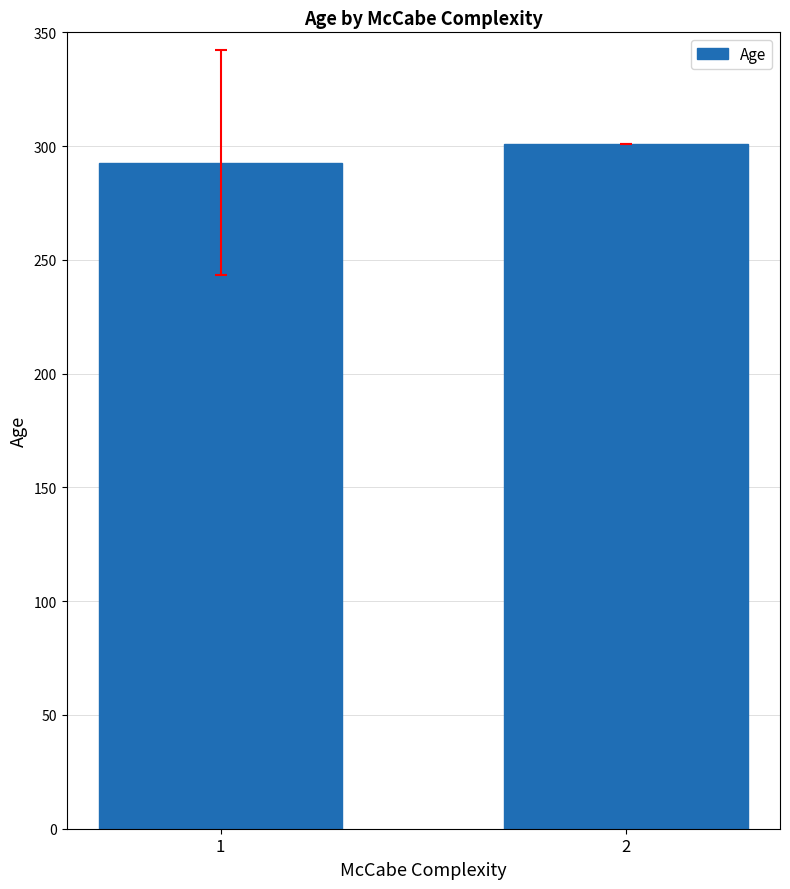

Does the chart contain stacked bars?

No